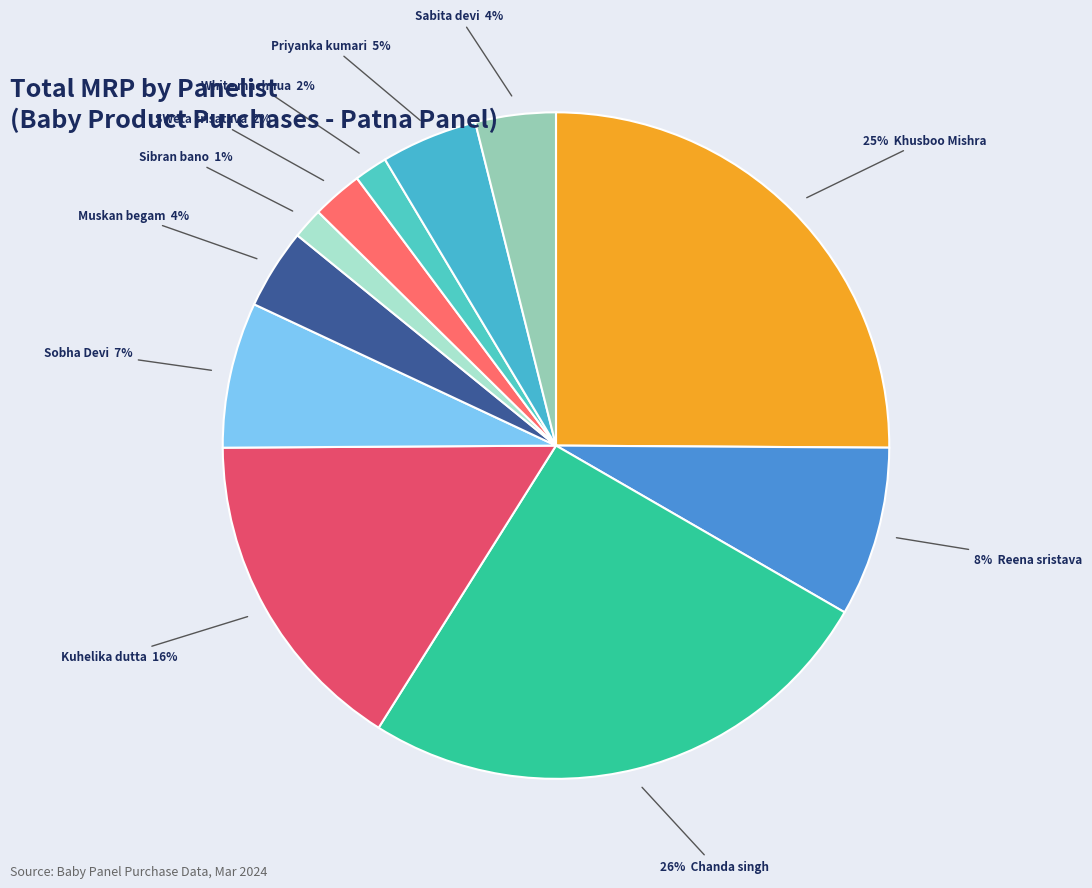

Is there a majority slice in this chart?

No